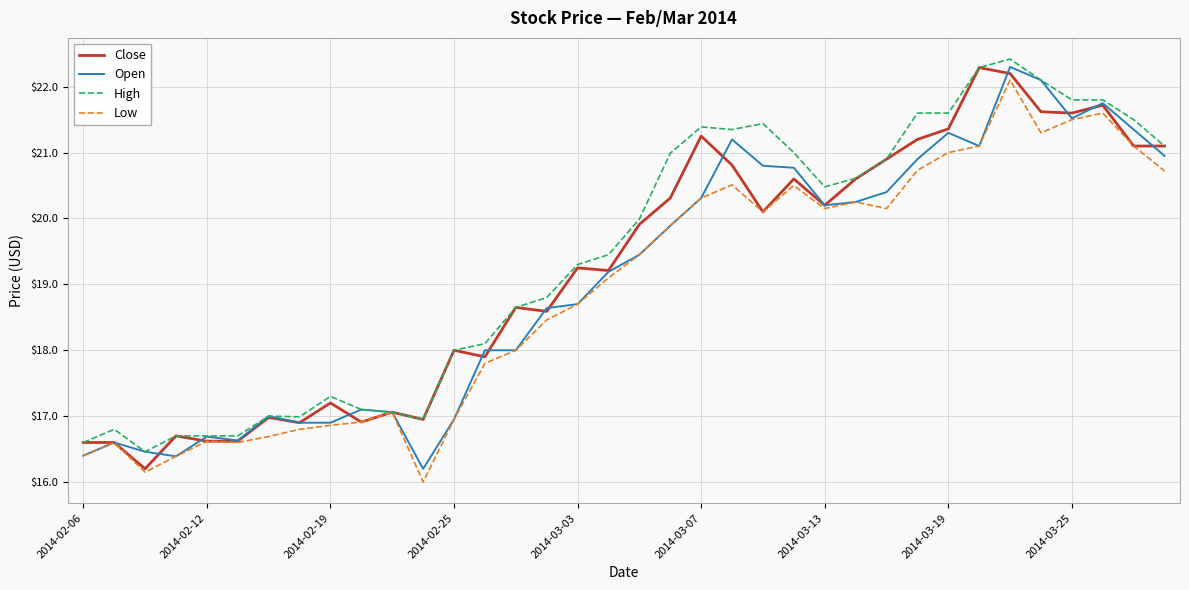

Rank the series by their average value, from highest to lowest.

High, Close, Open, Low